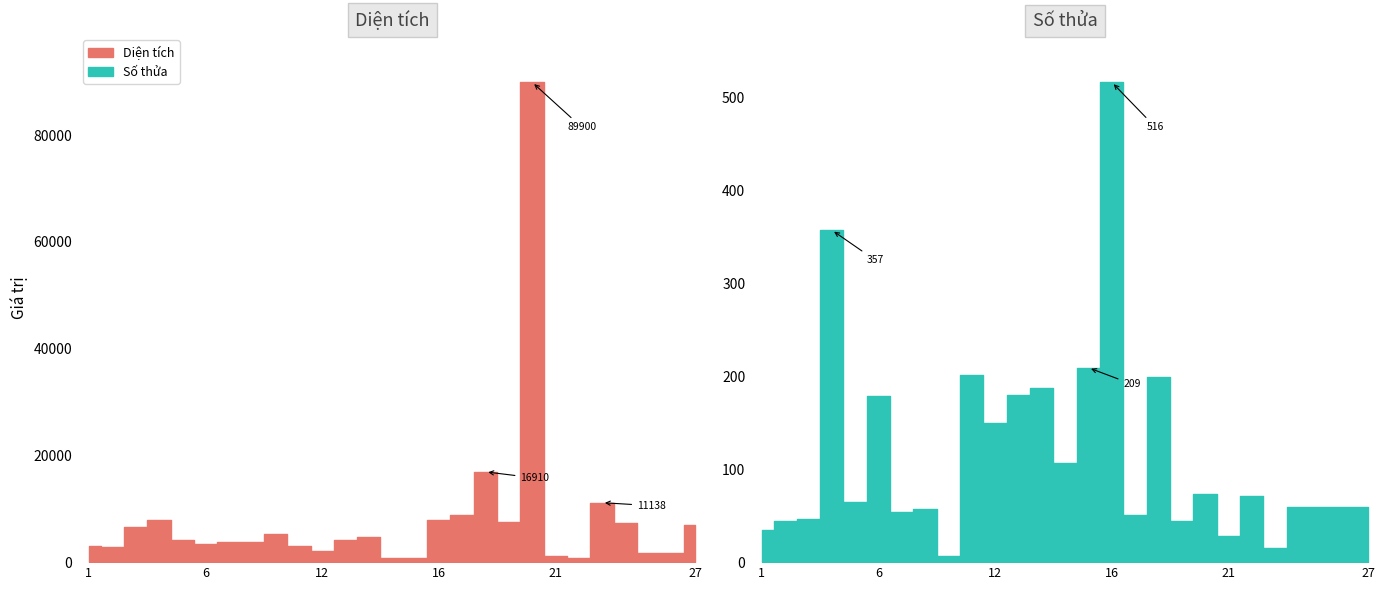

What is the greatest value displayed?

89900.0